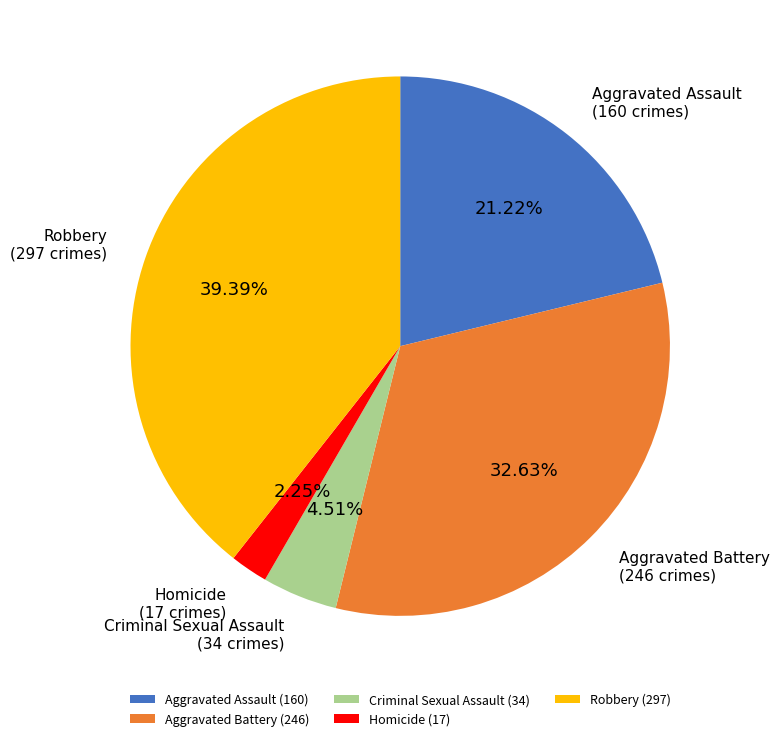

To the nearest percent, what percentage of the pie is Robbery?

39%